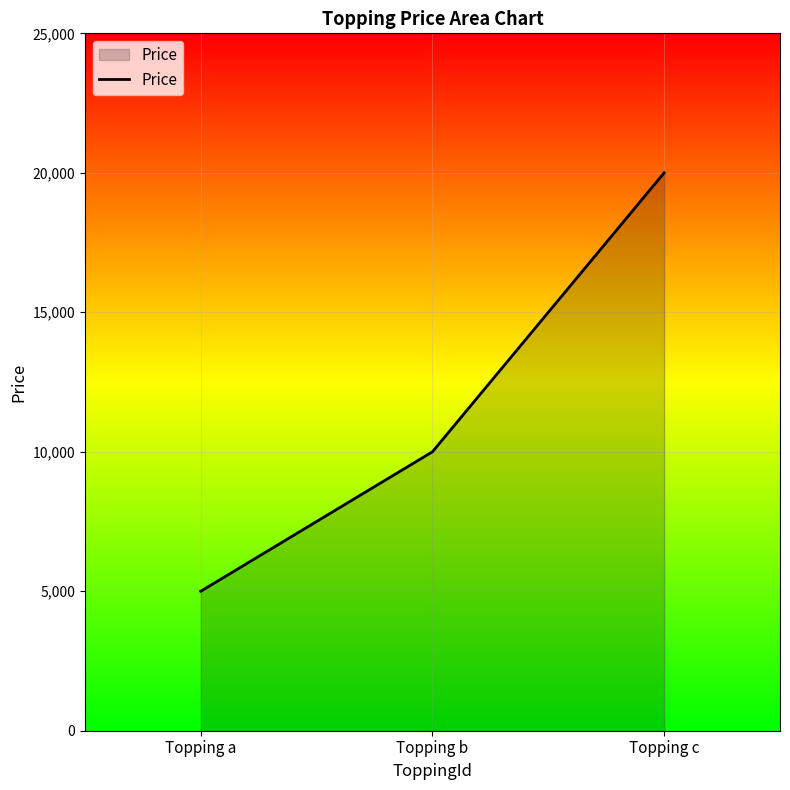

Is it true that the value at Topping b is 10000?

True